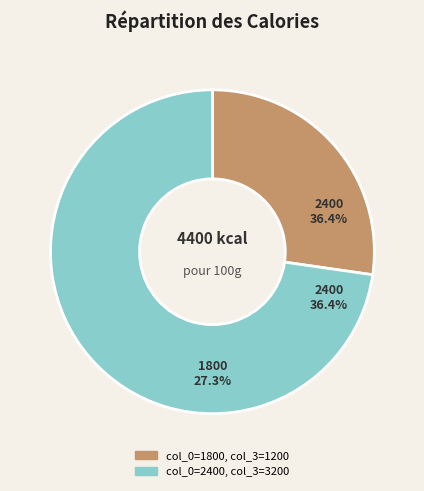

Which slice is the smallest?

1800